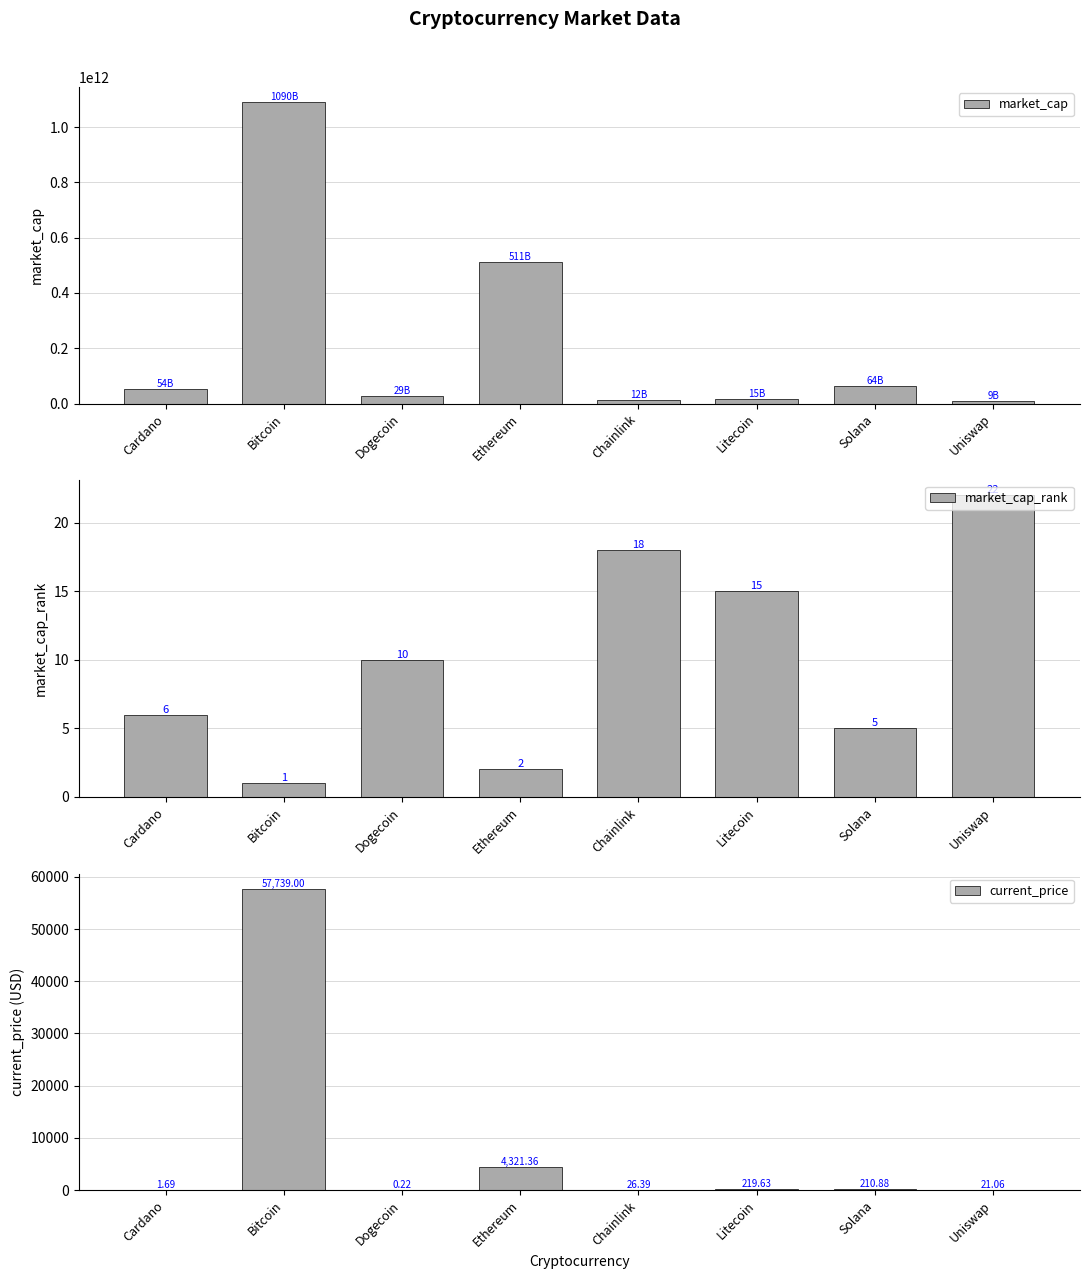

What is the label of the 7th bar from the left?

Solana